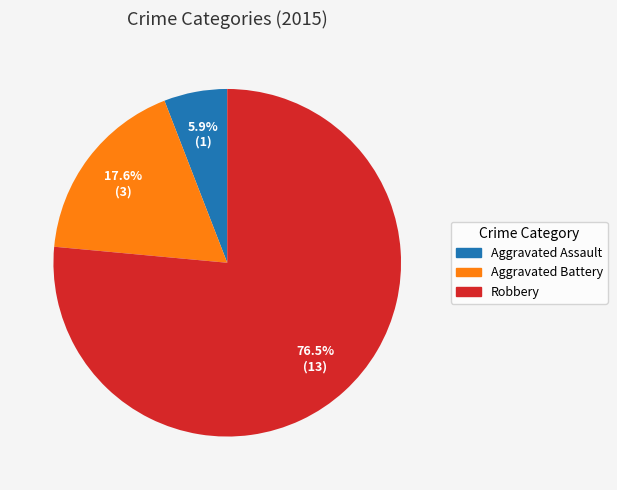

Does Aggravated Assault represent more than half of the total?

No